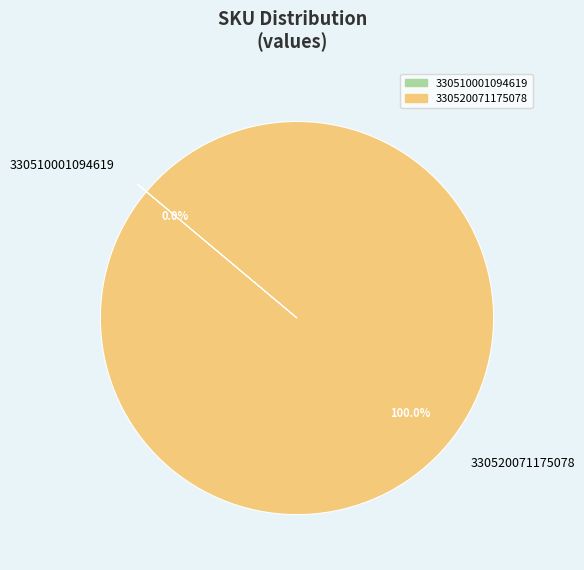

What is the majority slice?

330520071175078